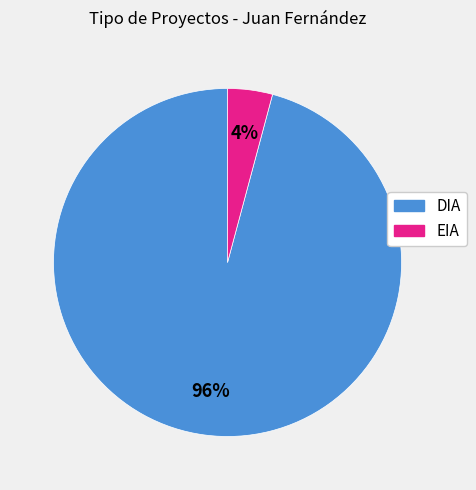

Which has a higher value, EIA or DIA?

DIA